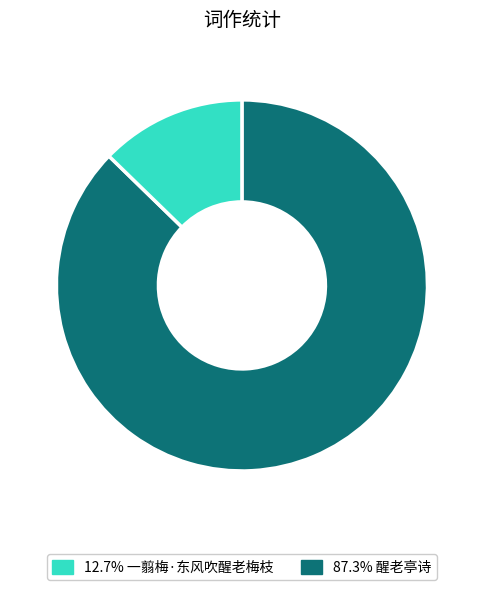

To the nearest percent, what is the average slice percentage?

50%